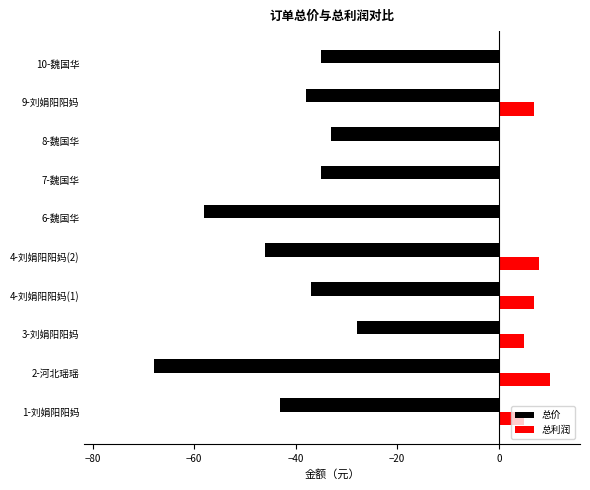

Which series has the largest total across all categories?

总利润